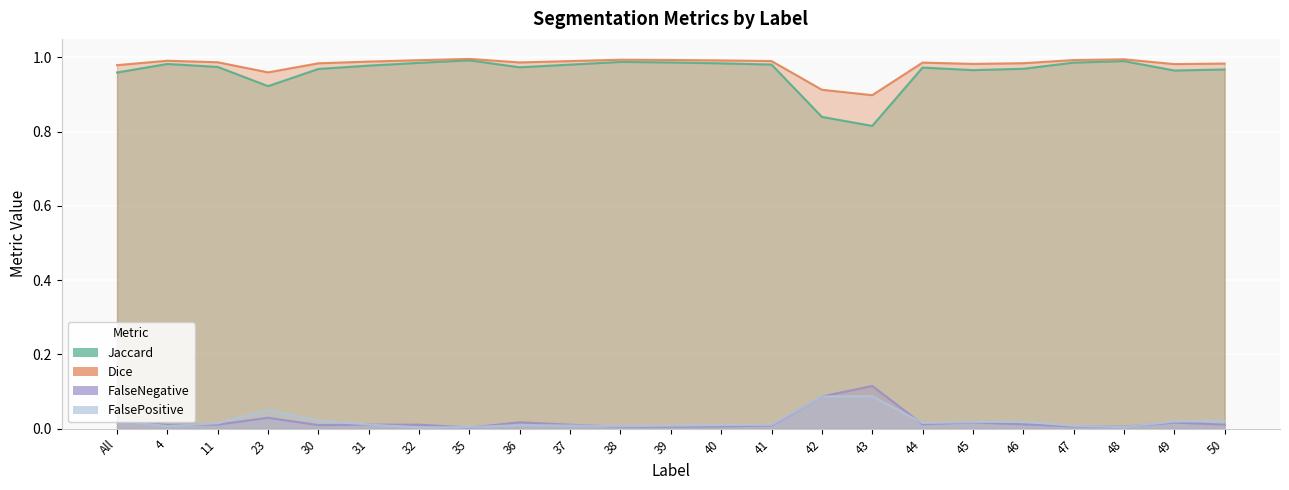

Is the value of Dice at 4 greater than the value of Jaccard at 44?

Yes